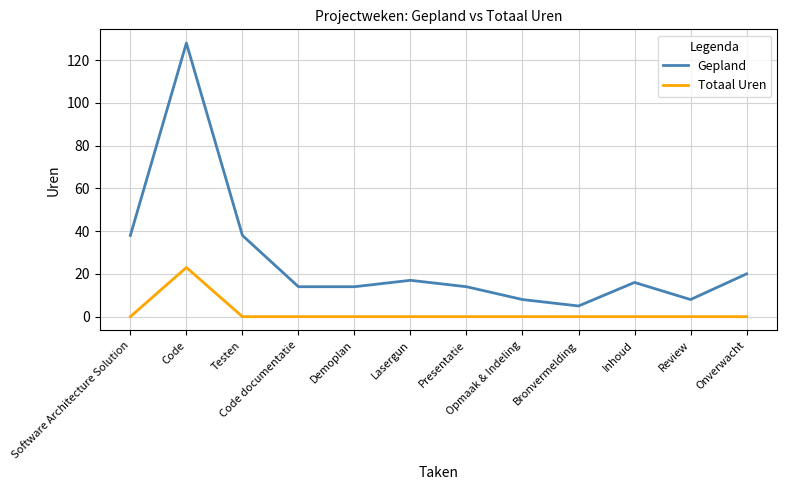

At how many categories does at least one series exceed 119?

1